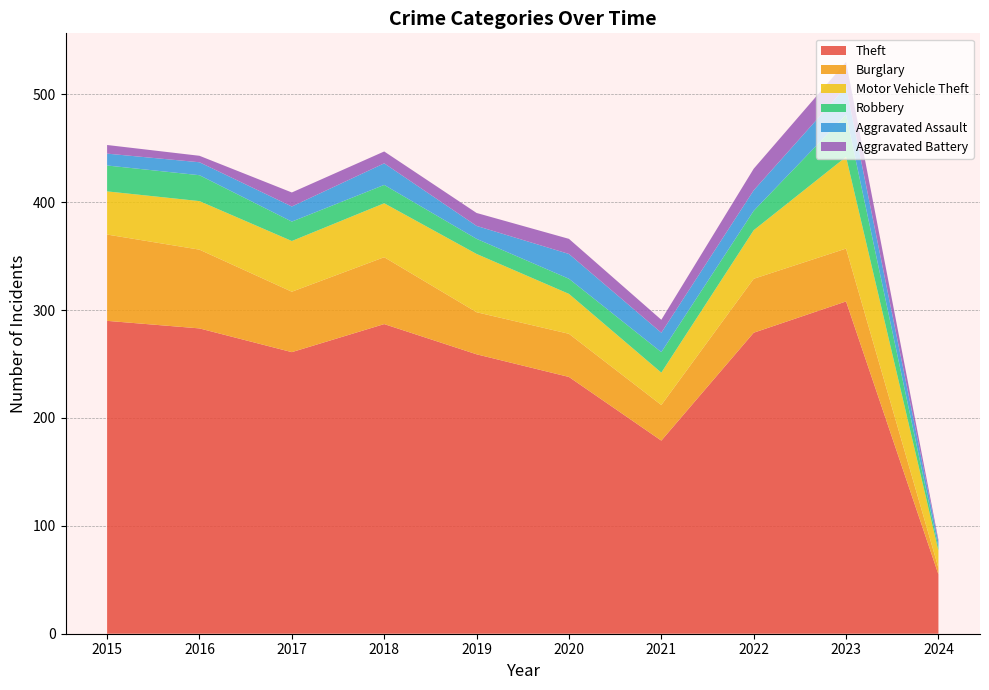

Reading right to left, what are all the values shown in this chart?

Theft: 55	308	279	179	238	259	287	261	283	290
Burglary: 6	49	50	33	40	39	62	56	73	80
Motor Vehicle Theft: 16	85	45	30	37	54	50	47	45	40
Robbery: 3	39	18	19	14	14	17	18	24	24
Aggravated Assault: 5	26	19	18	23	12	20	14	12	11
Aggravated Battery: 2	23	20	12	14	12	11	13	6	8